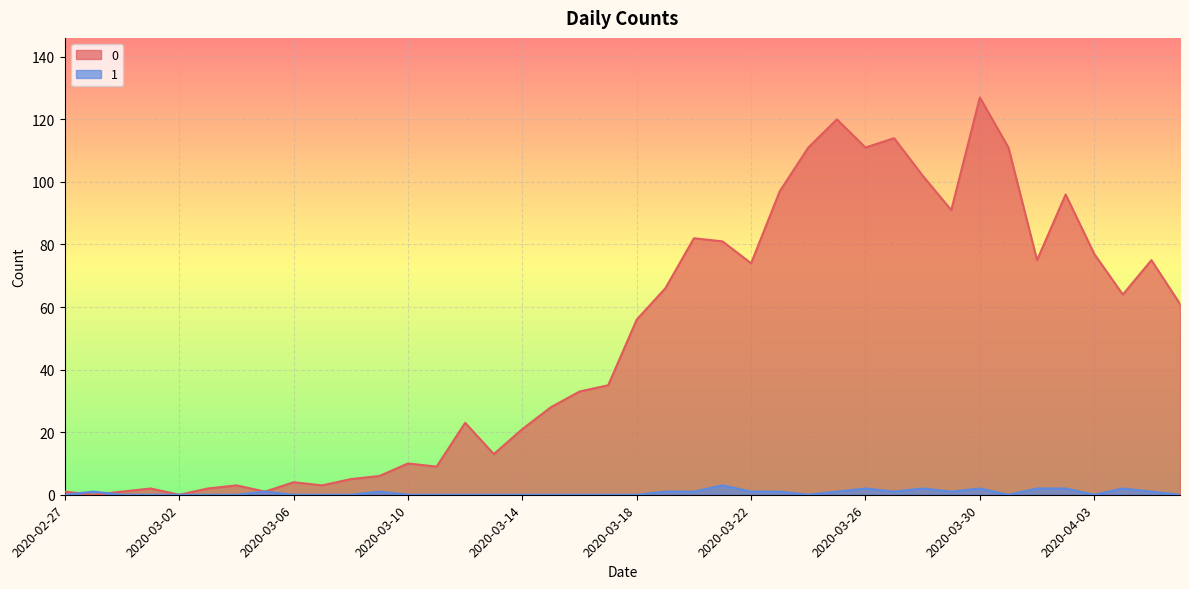

How many values in the 0 series exceed 56?

19